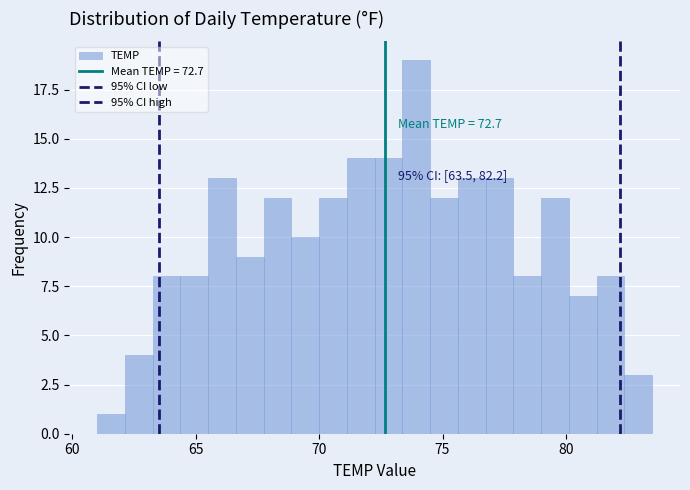

Around what value on the x-axis is the tallest bar? Give the approximate position of its centre, as read against the axis.

74.0